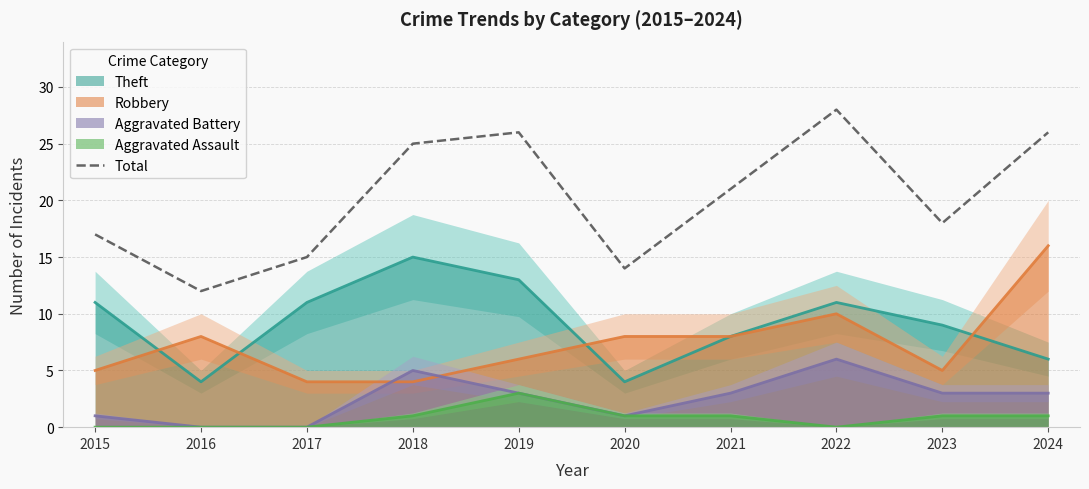

Count the number of categories in the chart.

10